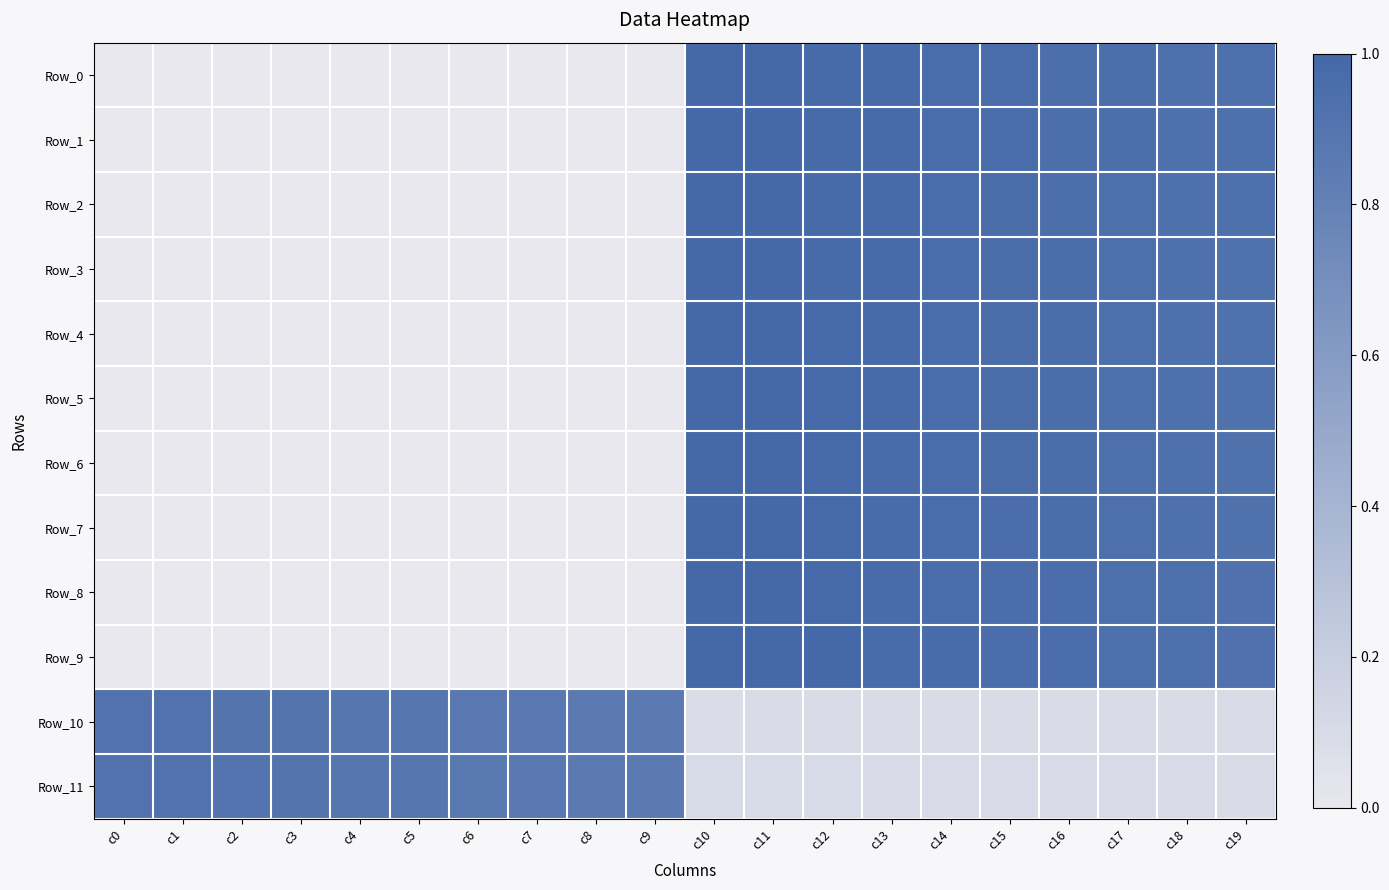

What is the spread (max minus min) of values at c17?

0.9